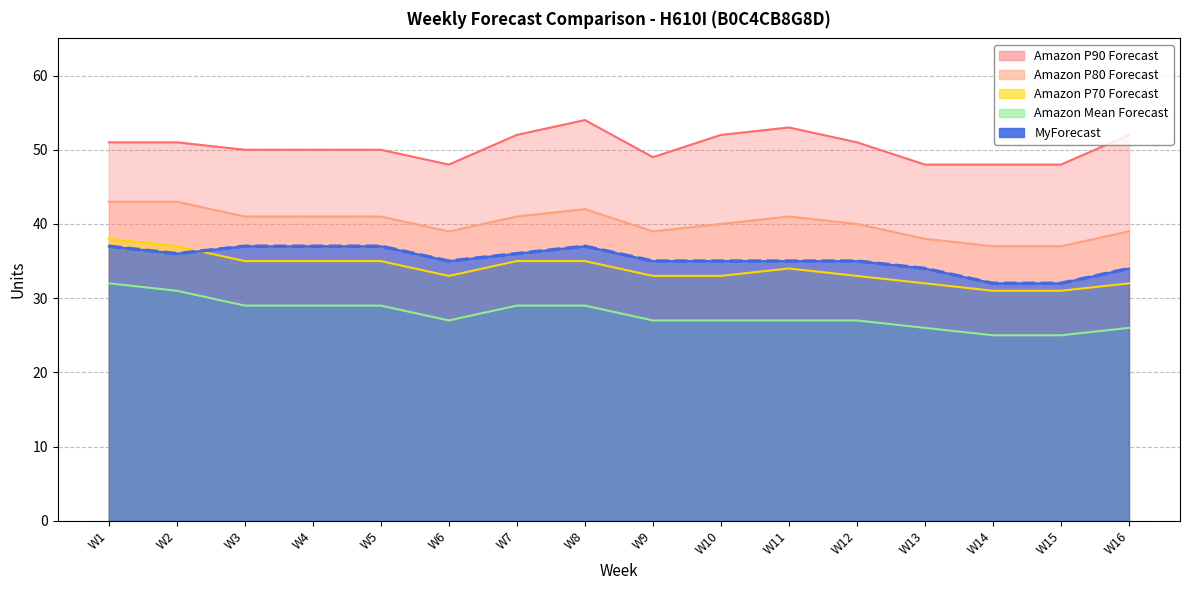

In Amazon P70 Forecast, how many points are higher than both neighbors (excluding endpoints)?

1